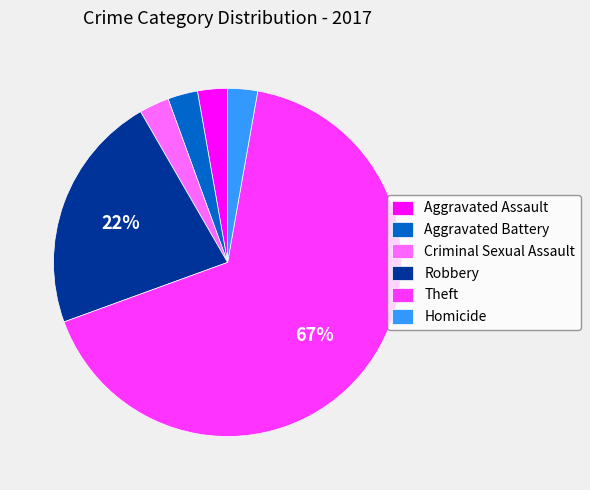

The Theft slice represents 67% of the pie. True or false?

True